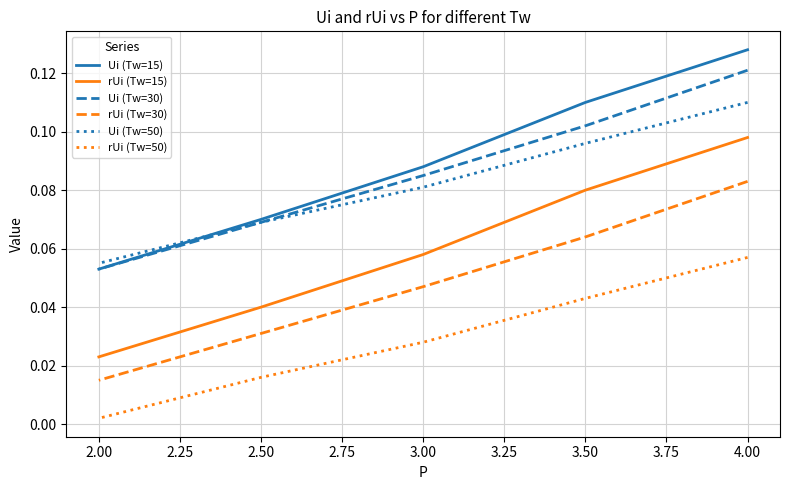

True or false: rUi (Tw=30) has more than 0 points higher than both neighbors.

False